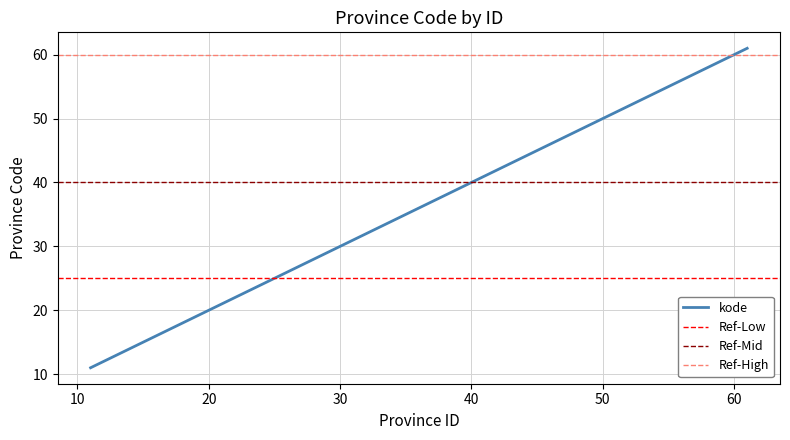

True or false: there are more than 2 points higher than both neighbors.

False